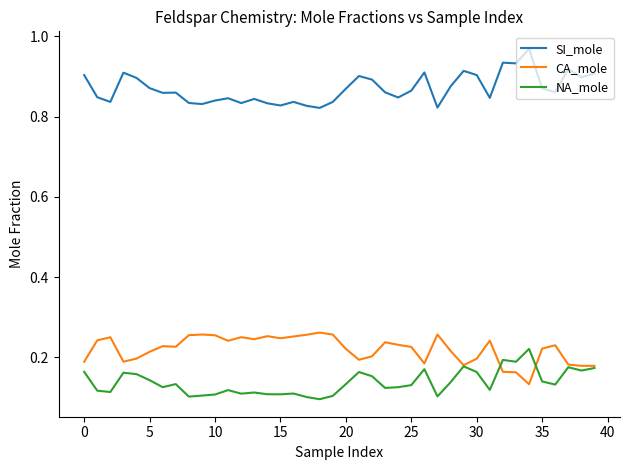

What is the sum of all NA_mole values?

5.5